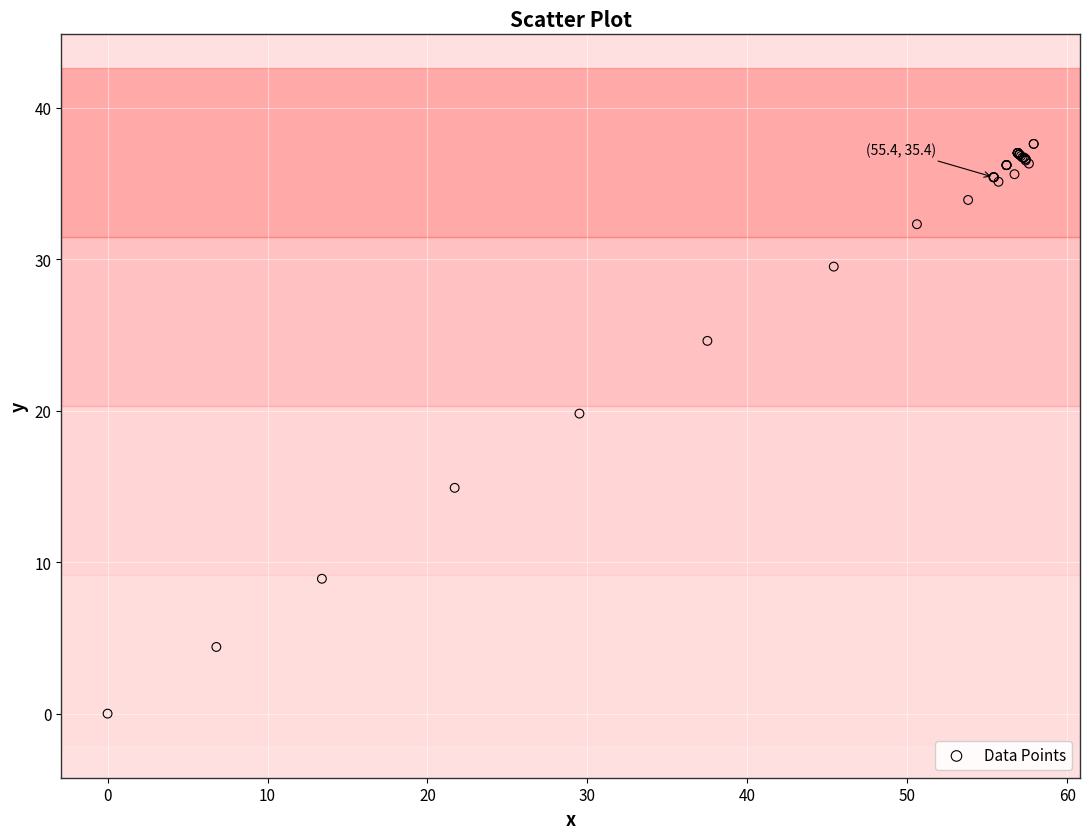

What Y value in the scatter plot is closest to 18?

19.8